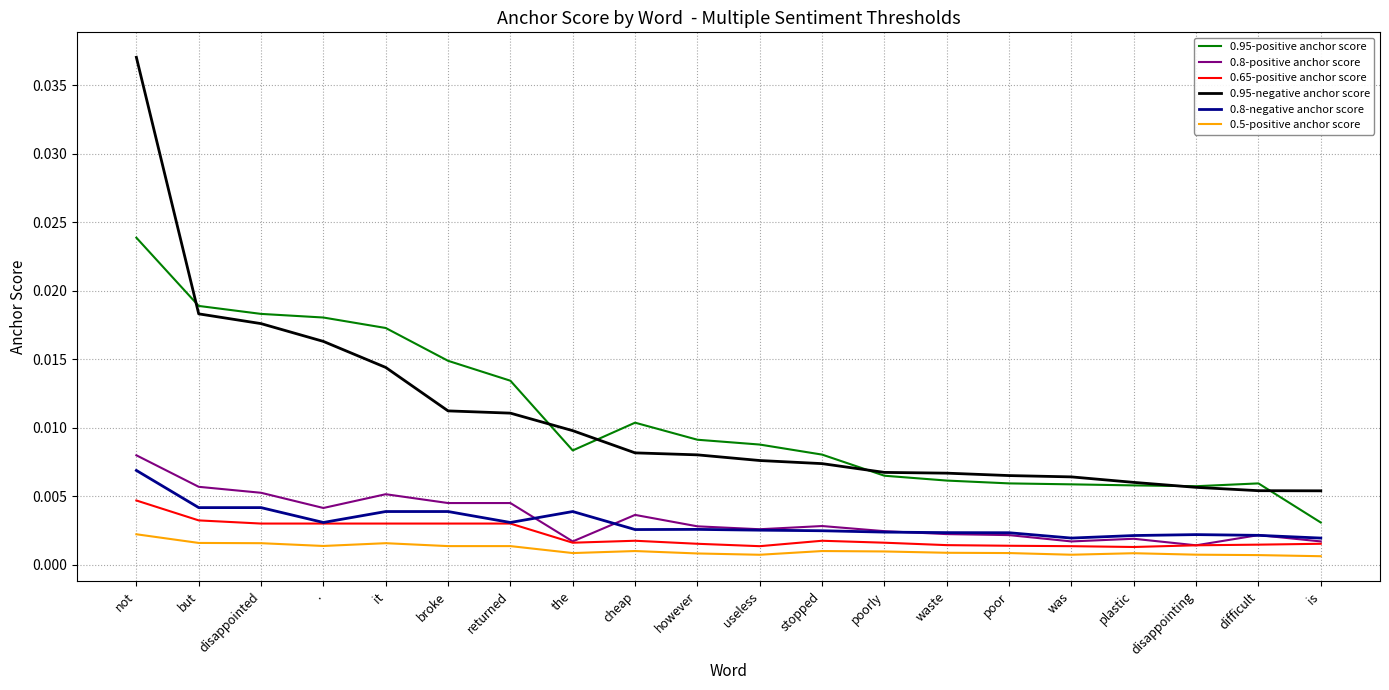

Is the value of 0.8-positive anchor score at useless greater than the value of 0.95-positive anchor score at is?

No